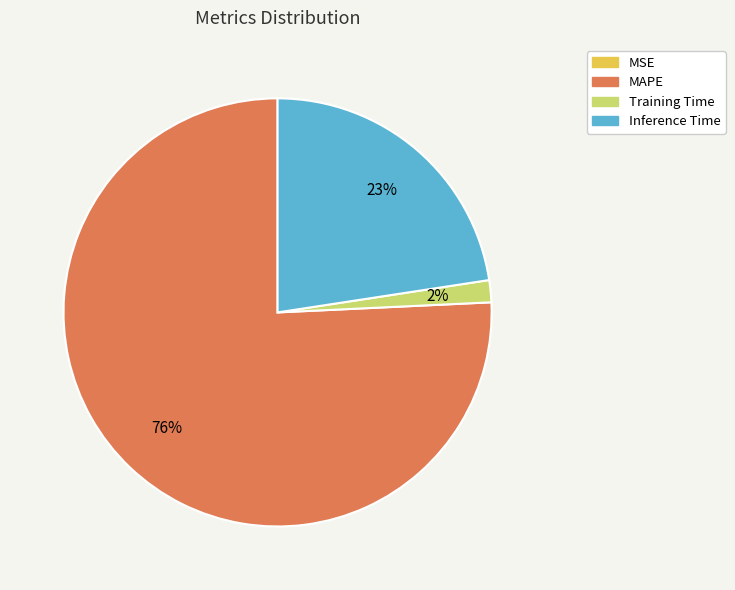

Combined, do Training Time and MAPE account for over 50%?

Yes